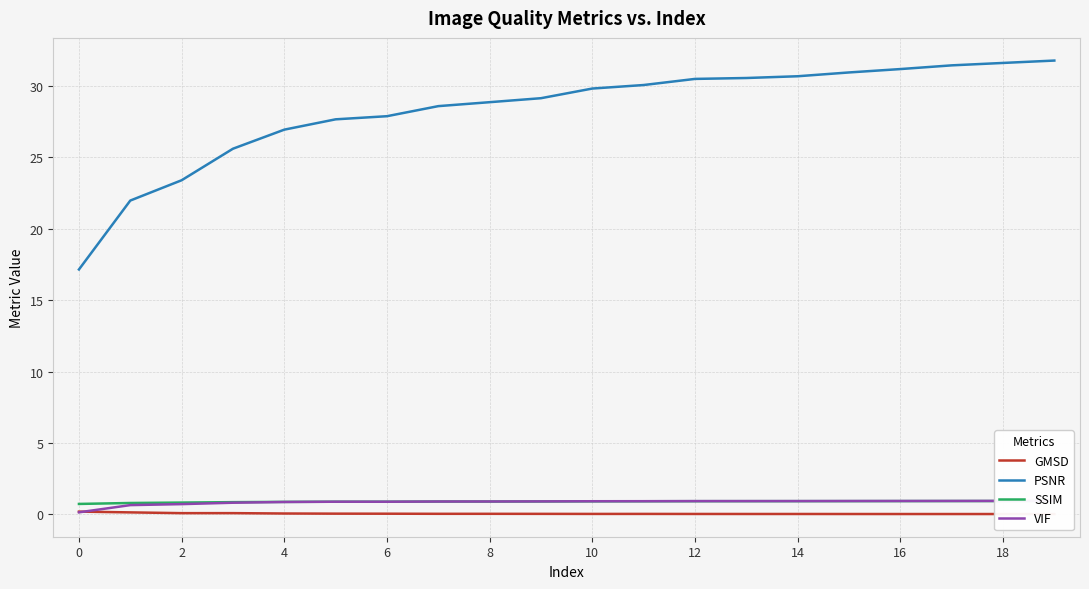

The value of PSNR at 14 is 30.7. True or false?

True